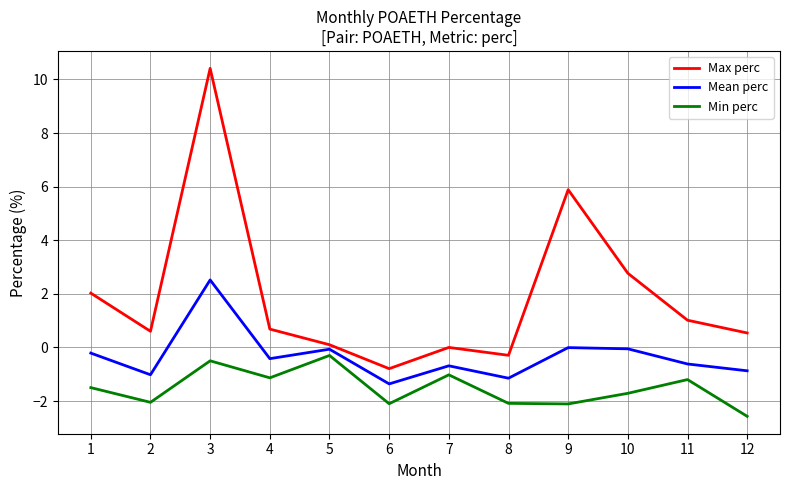

What is the difference between the maximum and minimum values in the Max perc series?

11.2